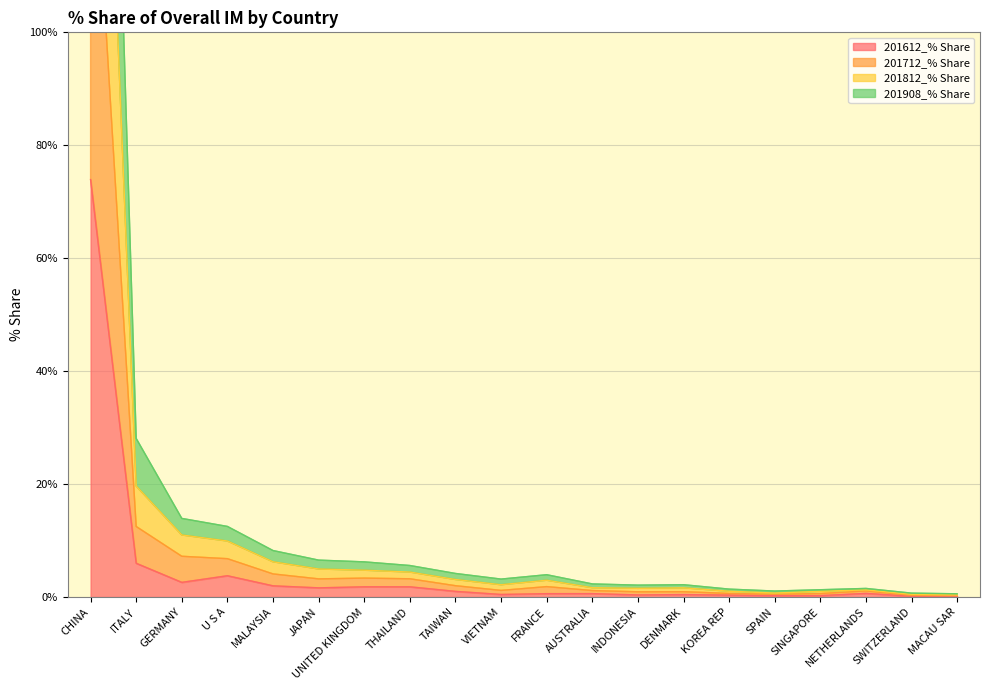

Between CHINA and TAIWAN, which series saw the biggest shift?

201812_% Share